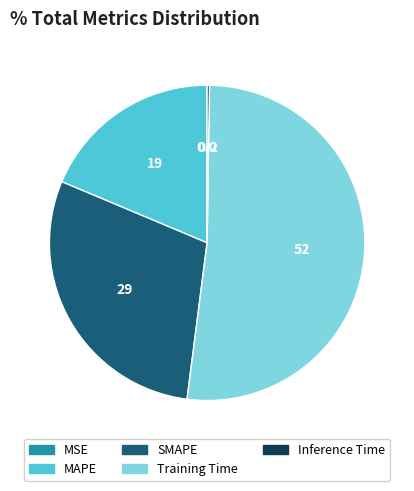

Combined, do SMAPE and MAPE account for over 50%?

No